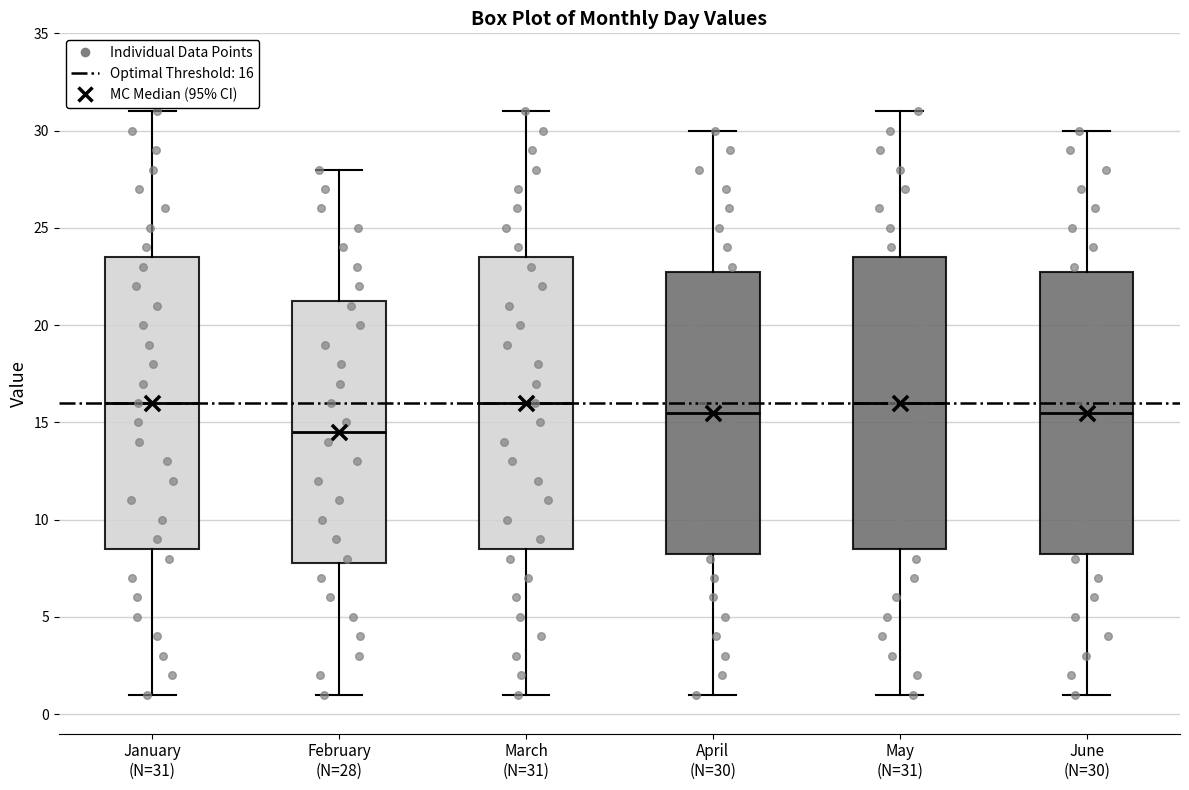

Reading left to right, transcribe this box plot: for each box, give where its median line is, the range the box spans, and where its two whiskers end, as read against the y-axis. The values are not printed on the chart, so give them approximately, as read against the axis.

January (N=31): median 16.0, box 8.5 to 23.5, whiskers 1.0 to 31.0
February (N=28): median 14.5, box 8.0 to 21.5, whiskers 1.0 to 28.0
March (N=31): median 16.0, box 8.5 to 23.5, whiskers 1.0 to 31.0
April (N=30): median 15.5, box 8.5 to 23.0, whiskers 1.0 to 30.0
May (N=31): median 16.0, box 8.5 to 23.5, whiskers 1.0 to 31.0
June (N=30): median 15.5, box 8.5 to 23.0, whiskers 1.0 to 30.0